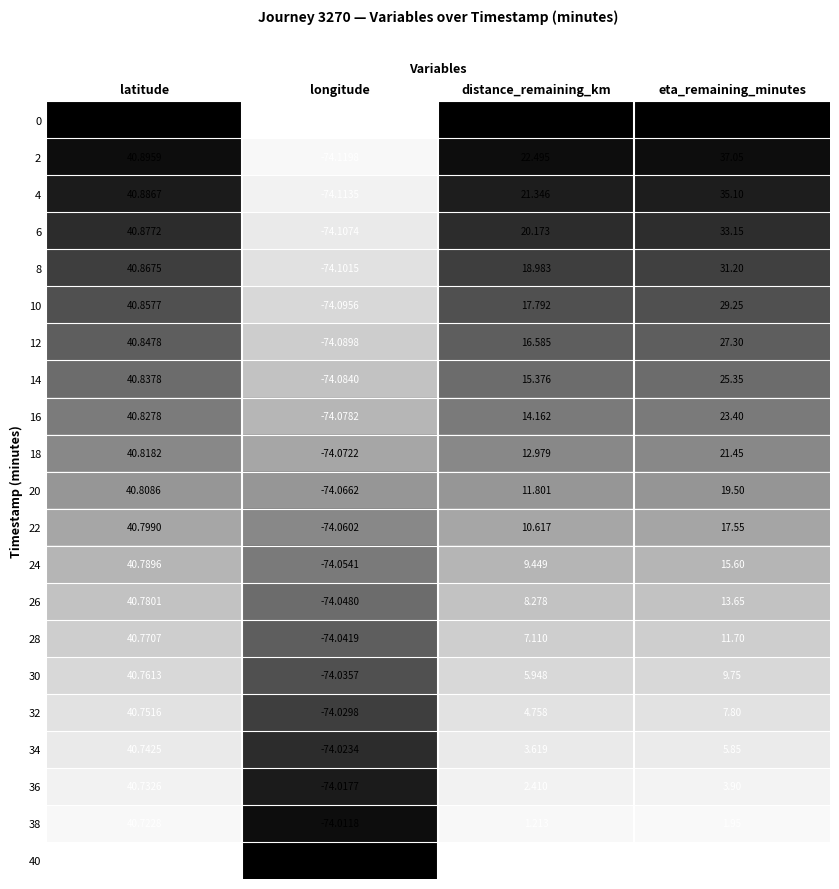

At how many categories does at least one series exceed 0?

3